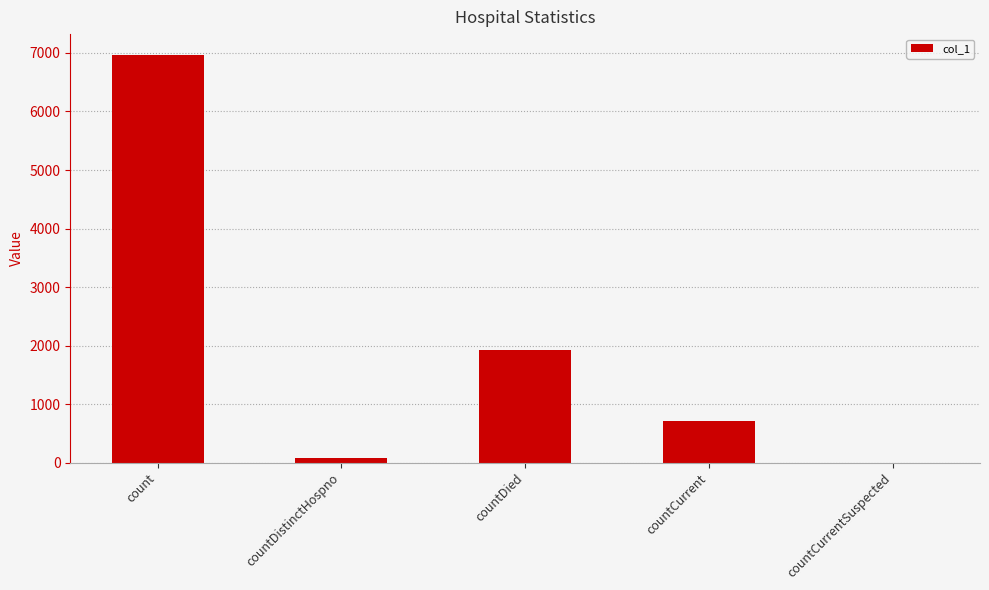

Where is the data nearest to the value 3487?

countDied